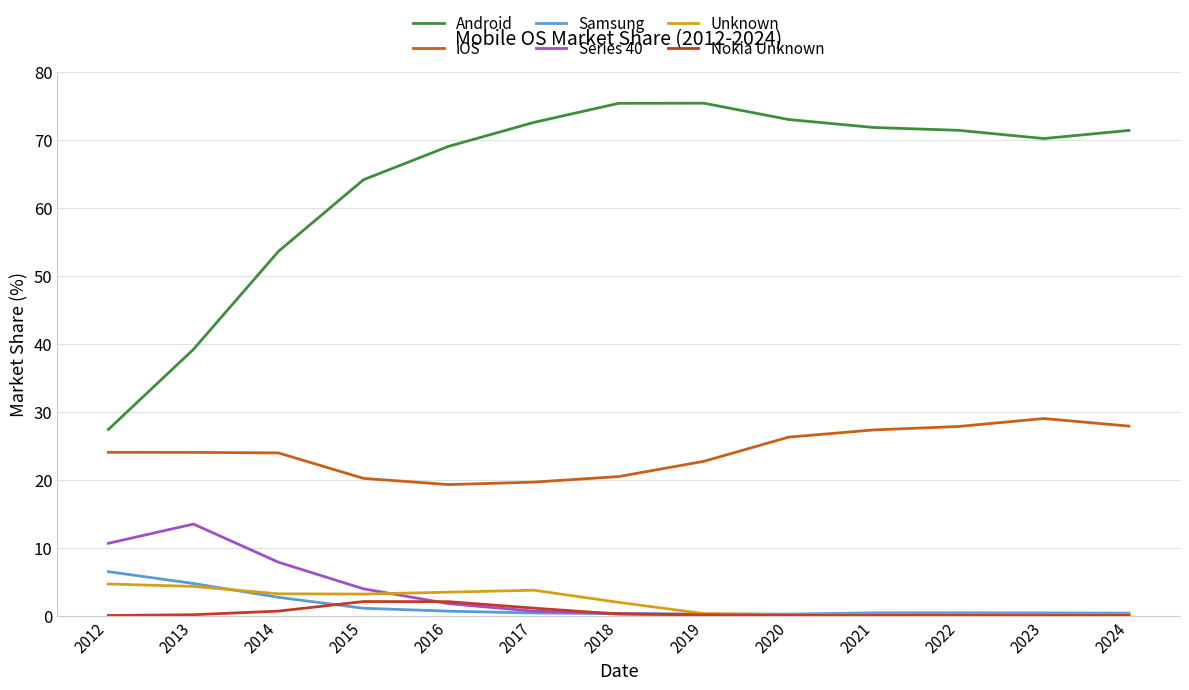

How many series are shown in this chart?

6